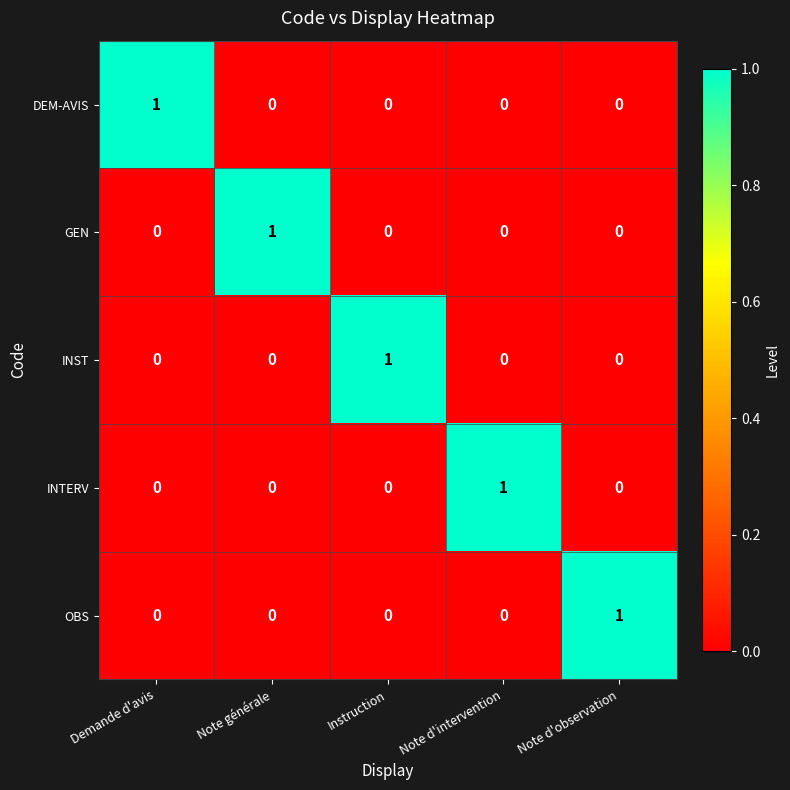

The OBS series shows 0 at Demande d'avis. True or false?

True